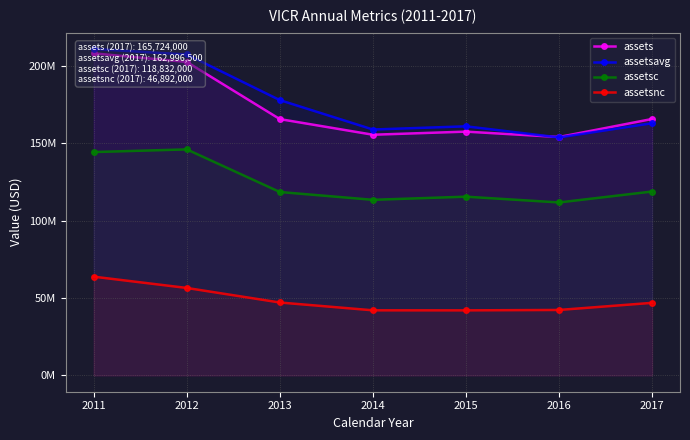

Reading right to left, extract all data points from this chart.

assets: 165724000	154067000	157545000	155542000	165640000	202581000	208141000
assetsavg: 162996500	153791000	160970000	158905750	177907250	207411500	210946750
assetsc: 118832000	111772000	115506000	113478000	118524000	146063000	144334000
assetsnc: 46892000	42295000	42039000	42064000	47116000	56518000	63807000